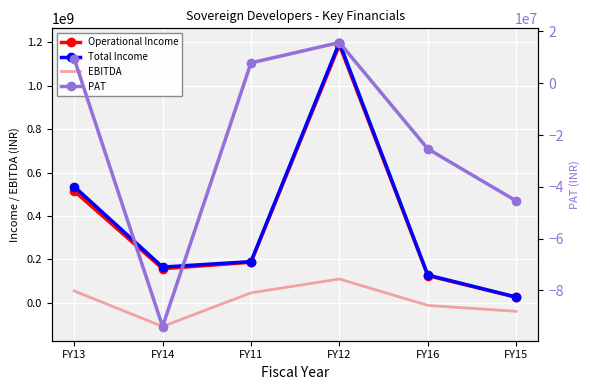

Rank the categories by EBITDA value from lowest to highest.

FY14, FY15, FY16, FY11, FY13, FY12